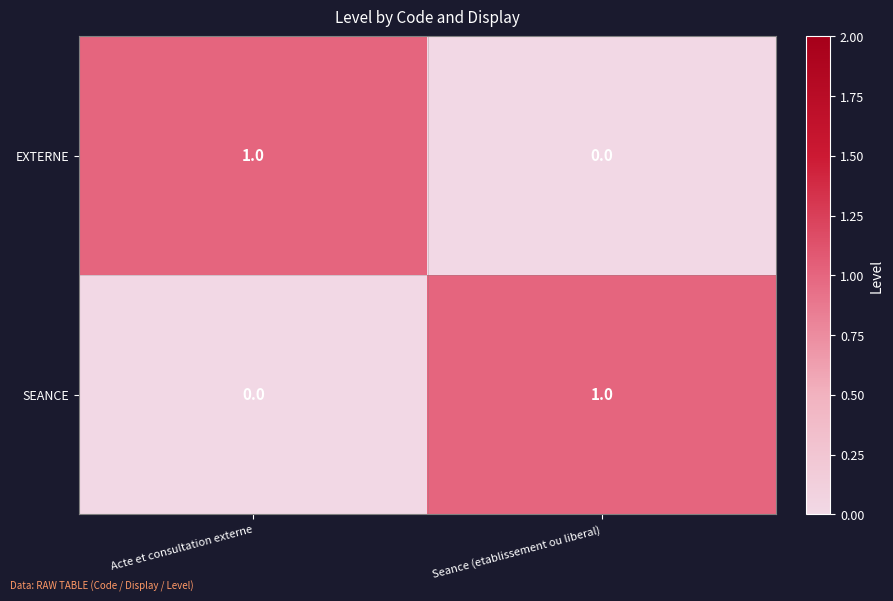

Is the value of EXTERNE at Acte et consultation externe greater than the value of SEANCE at Acte et consultation externe?

Yes